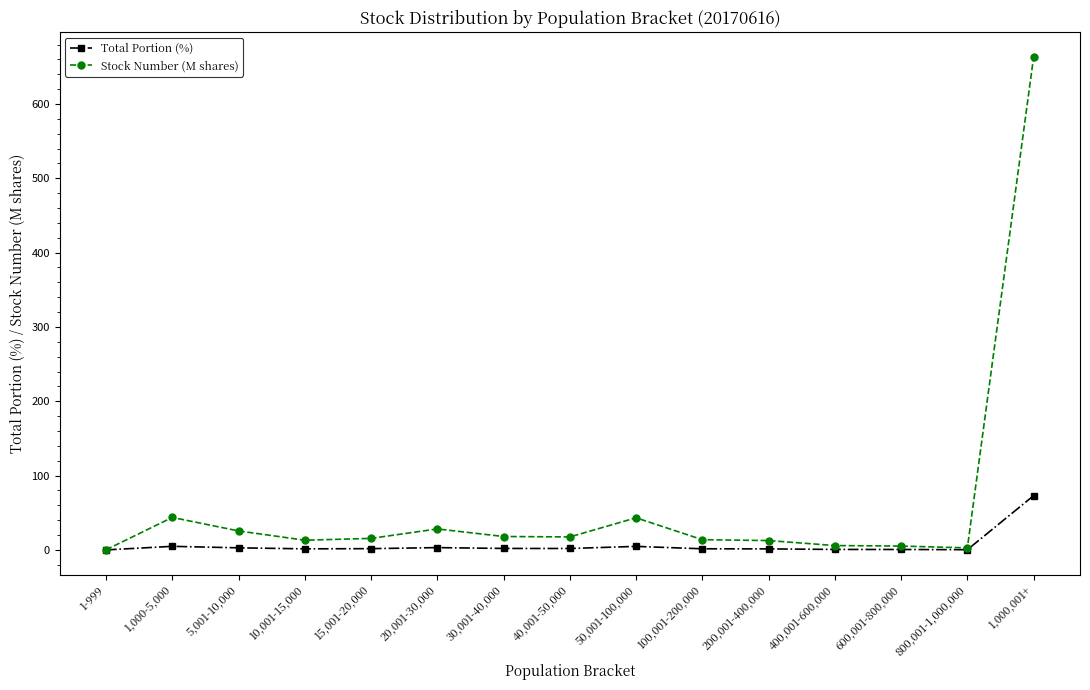

What is the difference between the Total Portion (%) values at 800,001-1,000,000 and 10,001-15,000?

1.1